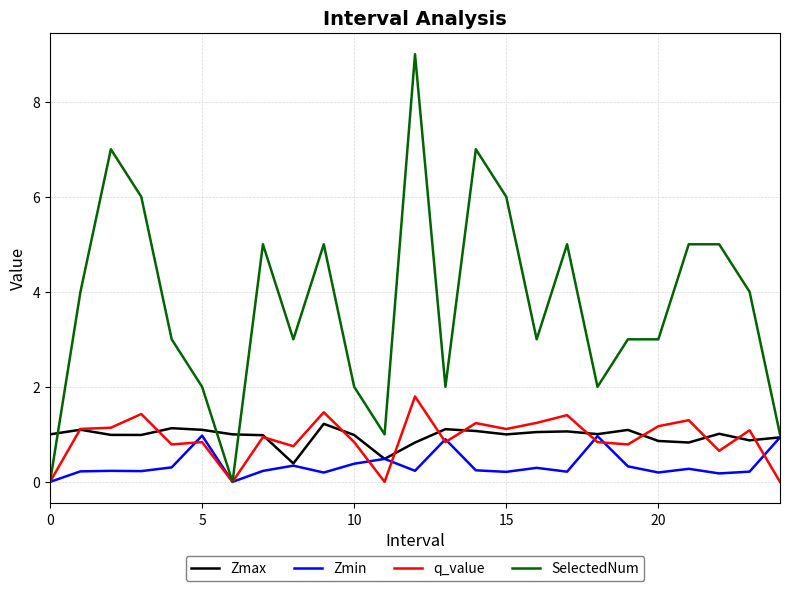

Which series has the largest total across all categories?

SelectedNum